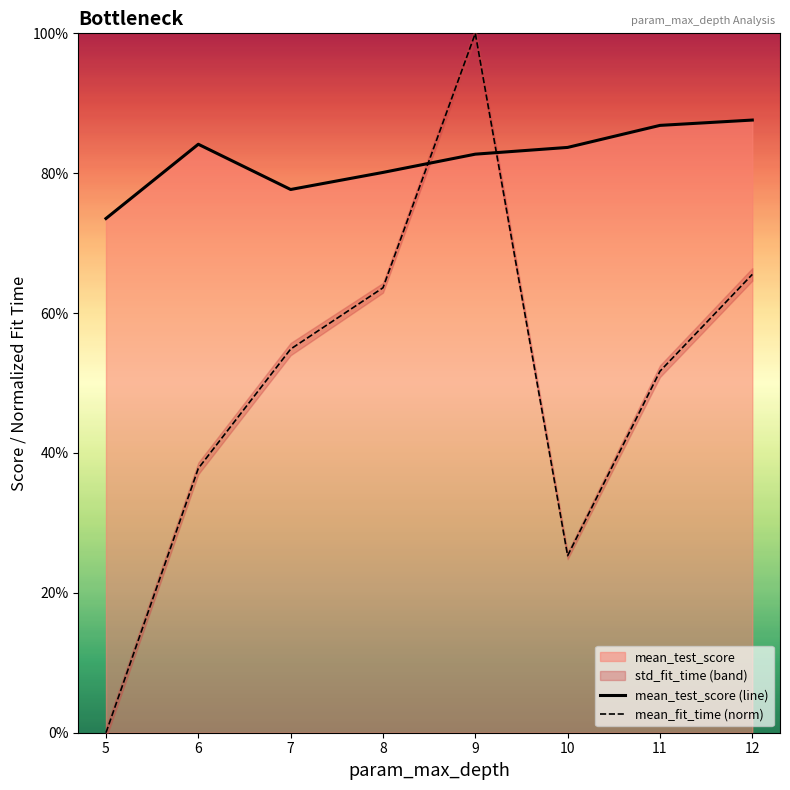

Does the chart have visible grid lines?

No